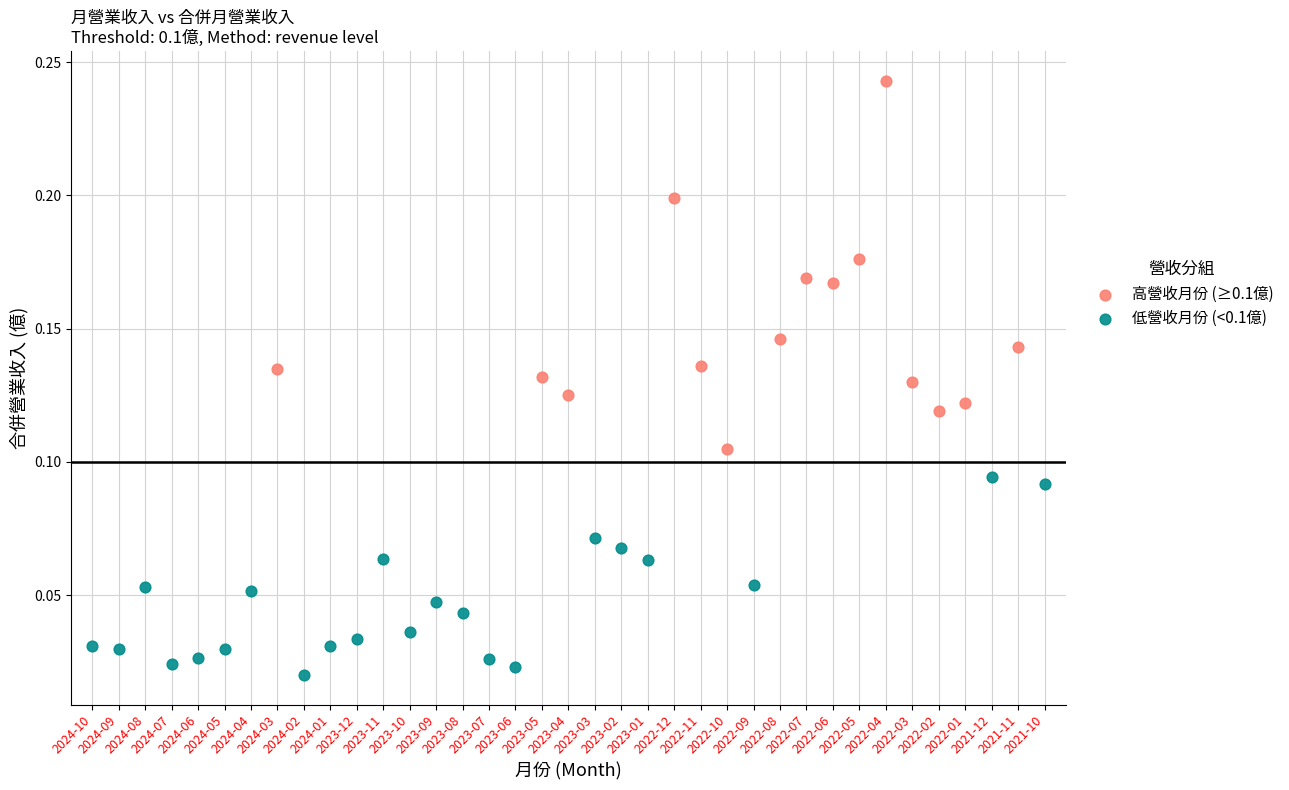

Which series reaches the minimum Y coordinate?

低營收月份 (<0.1億)